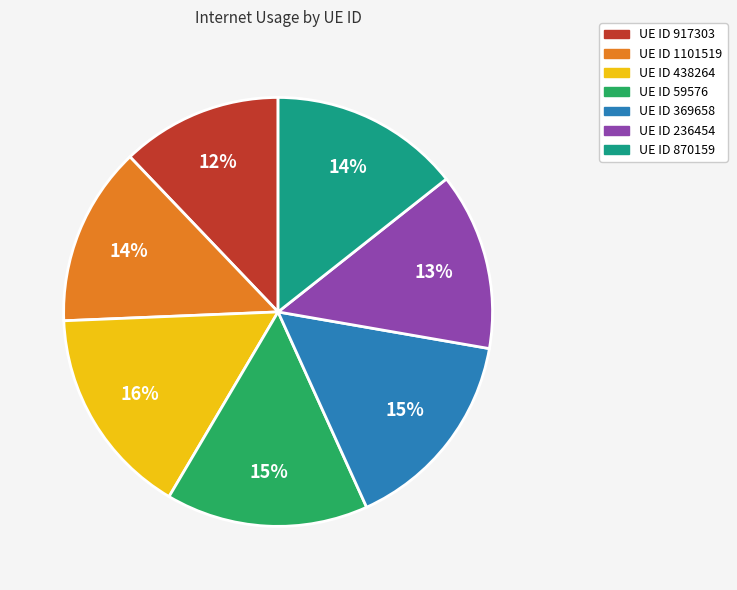

To the nearest percent, what is the average slice percentage?

14%